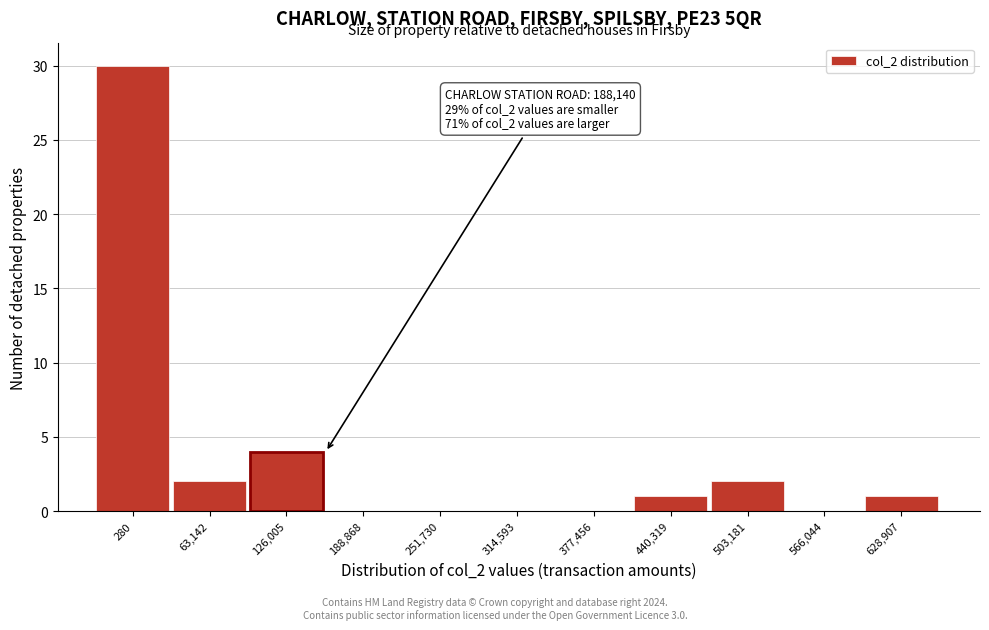

Reading right to left, what are all the values shown in this chart?

628,907=1	566,044=0	503,181=2	440,319=1	377,456=0	314,593=0	251,730=0	188,868=0	126,005=4	63,142=2	280=30